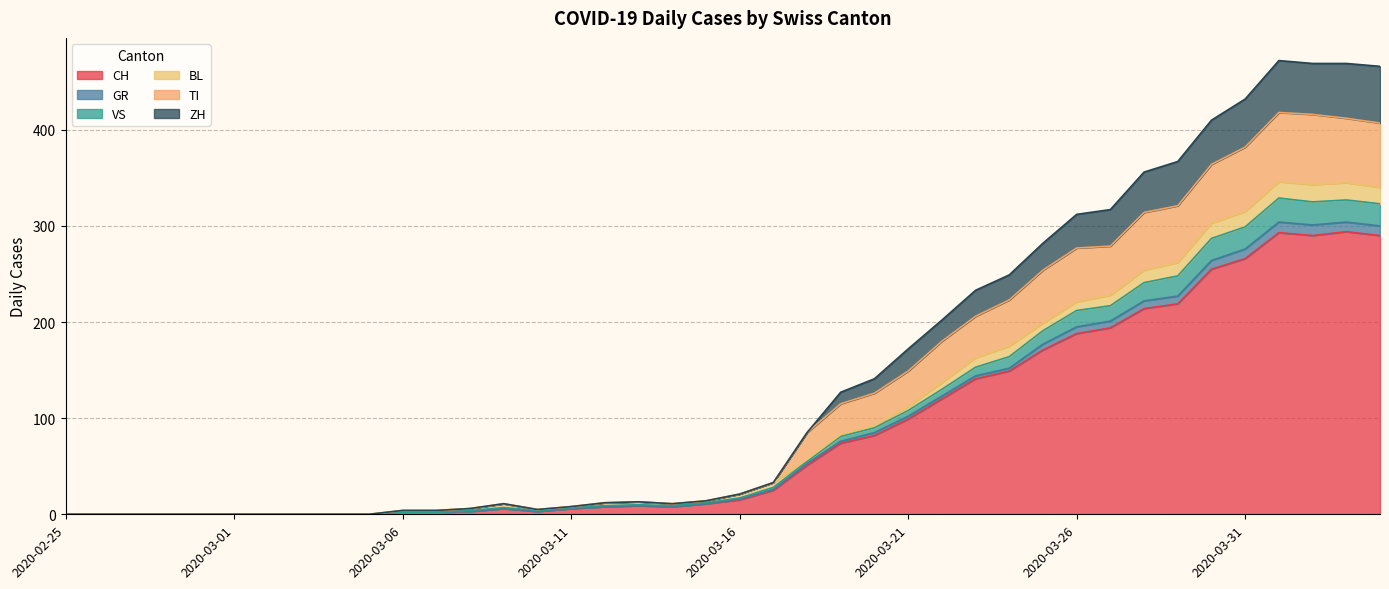

True or false: VS and GR cross at least once.

False